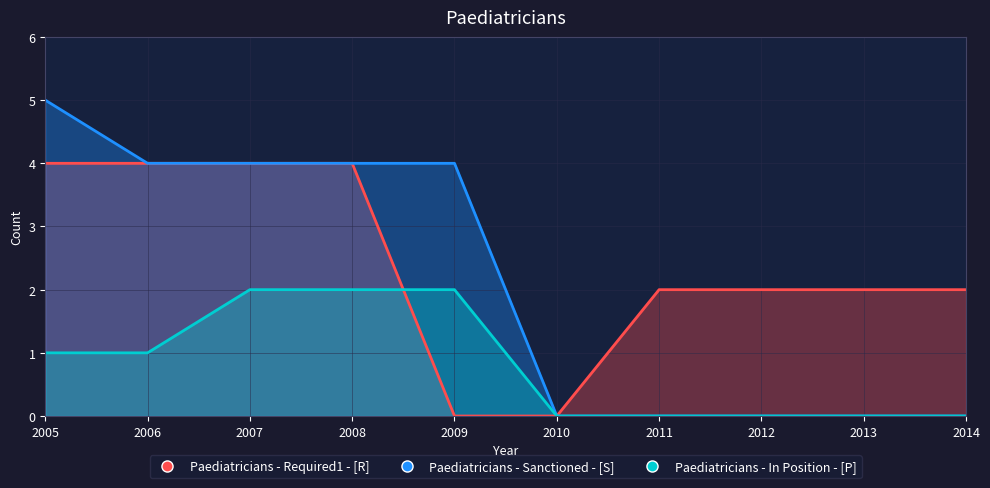

What is the value of the Paediatricians - Required1 - [R] point at the 9th from the left?

2